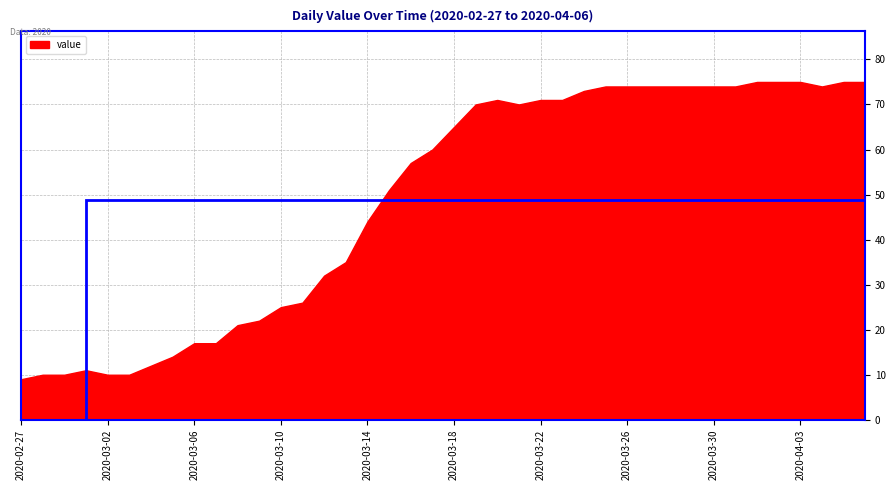

What is the value of the 9th point from the left?

17